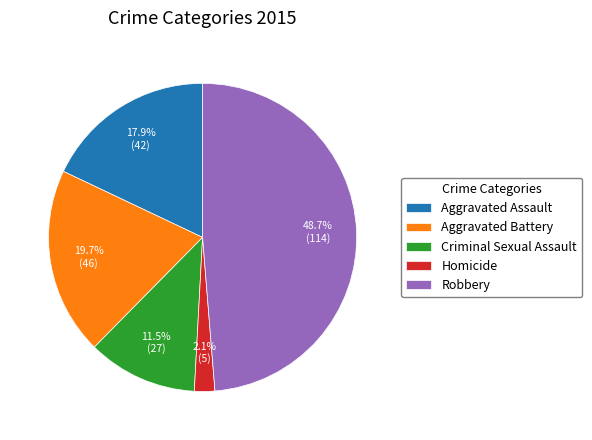

To the nearest percent, what portion does Homicide represent?

2%